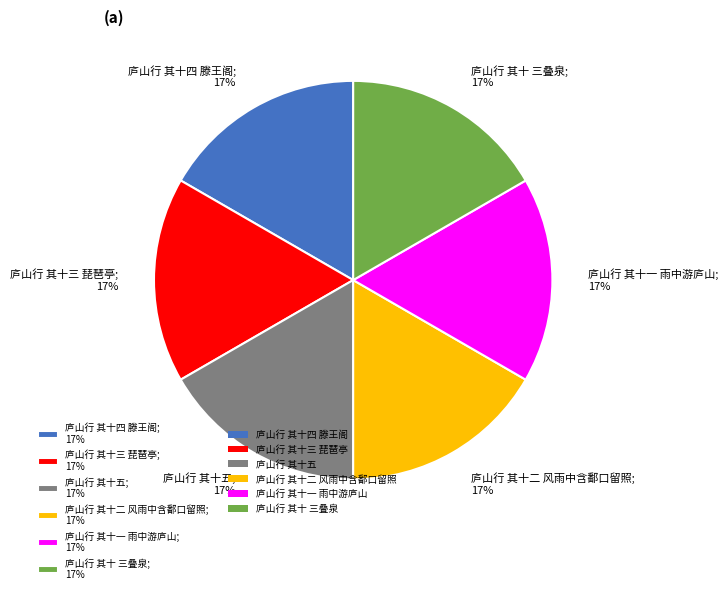

What is the ratio of the value at 庐山行 其十五 to the value at 庐山行 其十一 雨中游庐山?

1.0